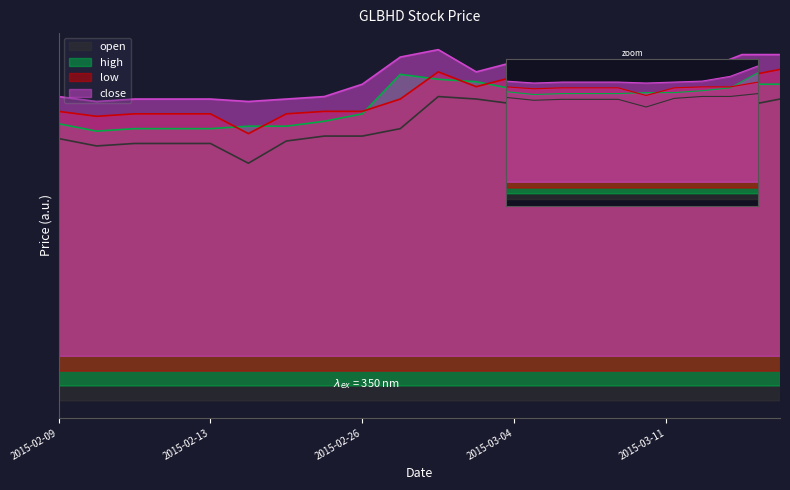

What is the sum of all high values?

23.9